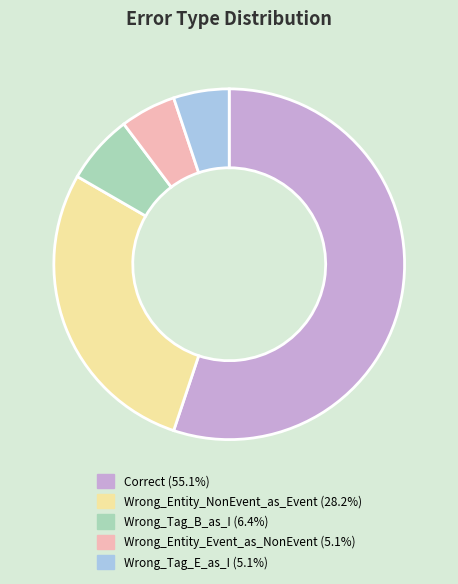

Which has a higher value, Wrong_Entity_Event_as_NonEvent or Wrong_Tag_B_as_I?

Wrong_Tag_B_as_I